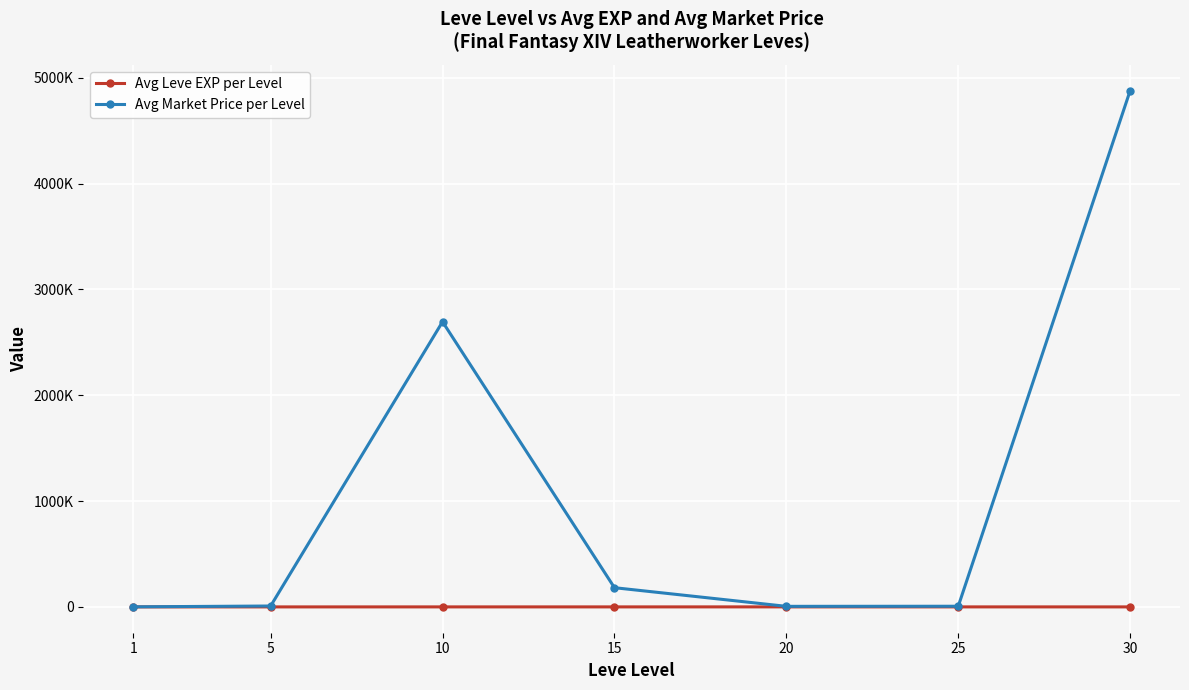

What is the sum of all Avg Market Price per Level values?

7777252.7